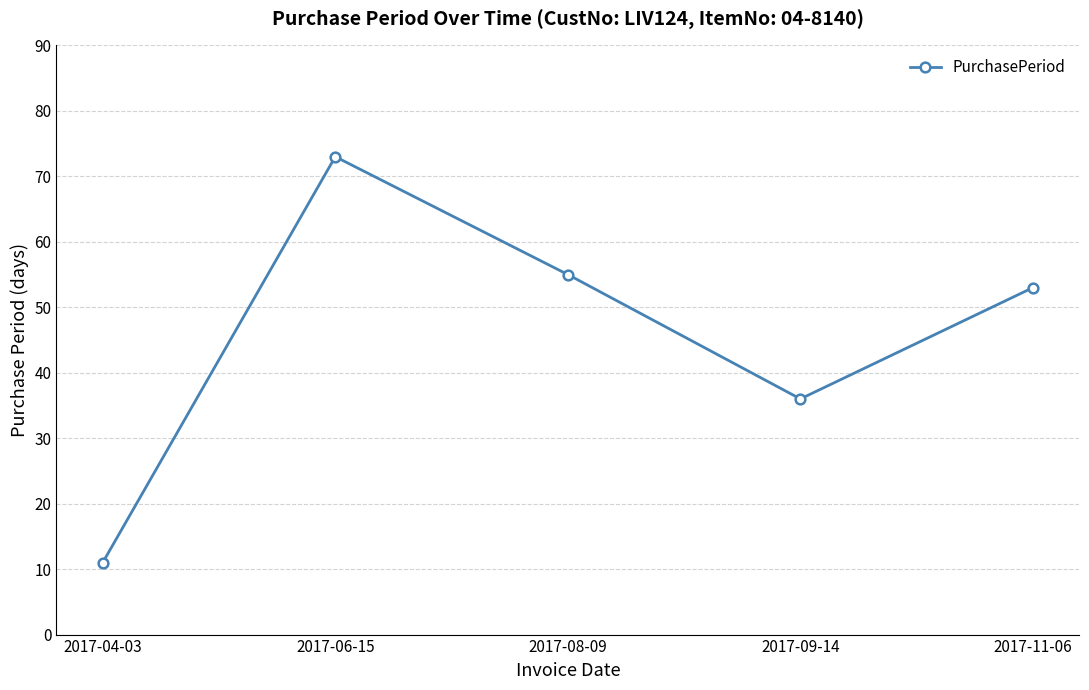

What position from the right is 2017-09-14?

2